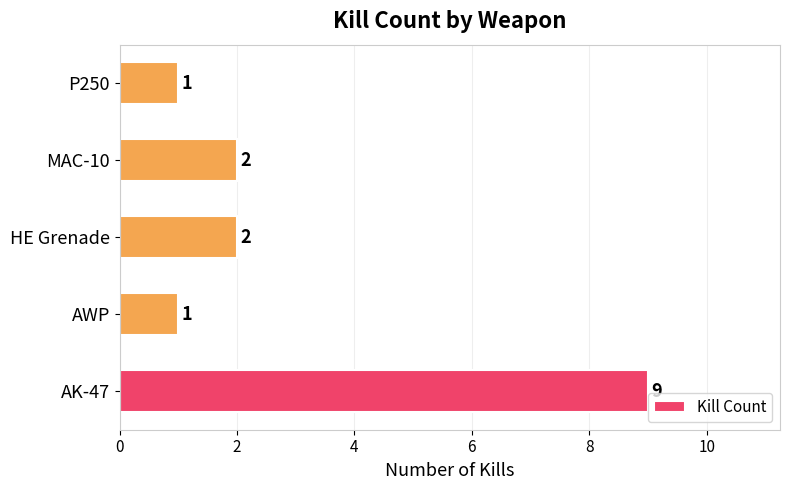

What is the average value?

3